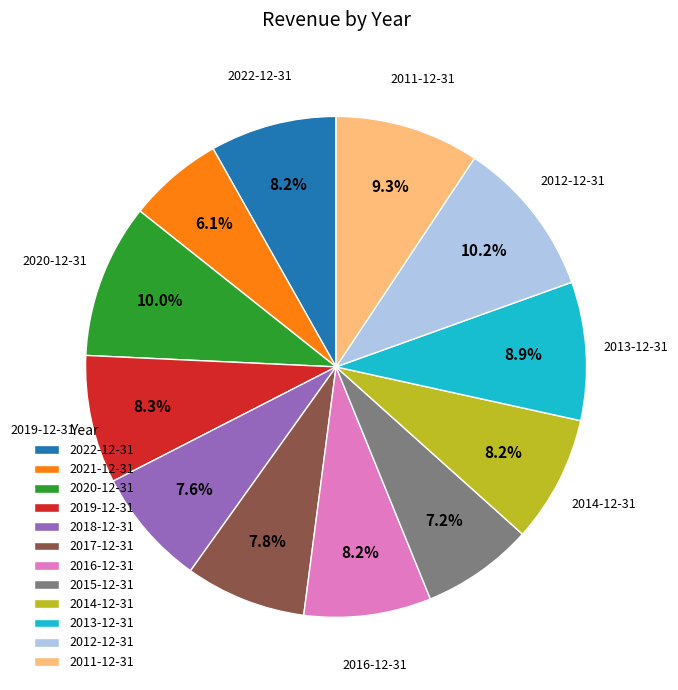

What is the ratio of the value at 2014-12-31 to the value at 2015-12-31?

1.1